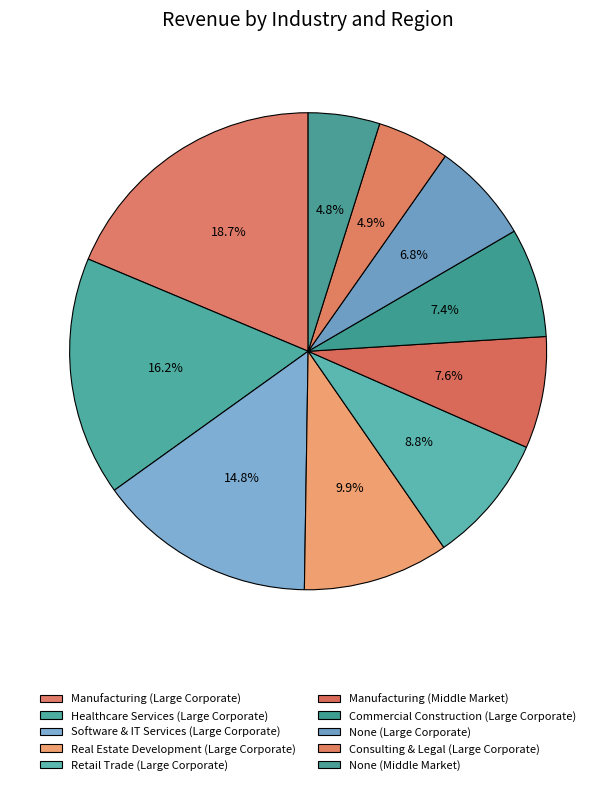

What is the ratio of the value at Commercial Construction (Large Corporate) to the value at Retail Trade (Large Corporate)?

0.8